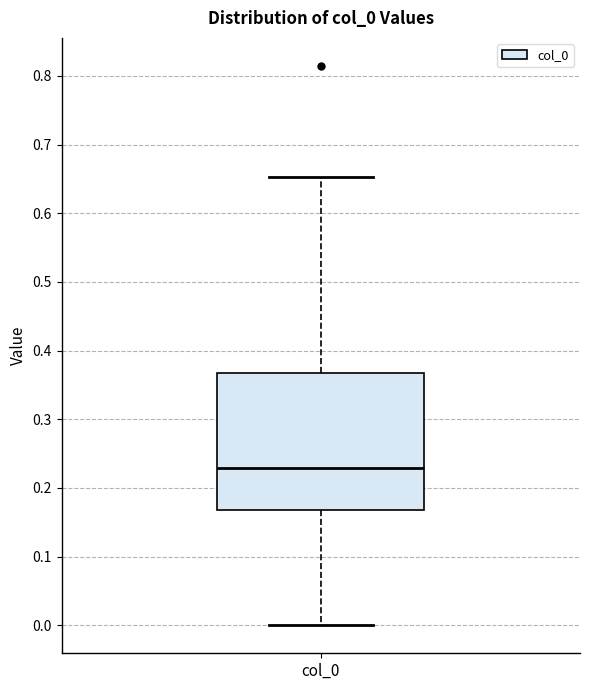

Transcribe this box plot: give where the median line is, the range the box spans, and where the two whiskers end, as read against the y-axis. The values are not printed on the chart, so give them approximately, as read against the axis.

median 0.23, box 0.17 to 0.37, whiskers 0.00 to 0.65